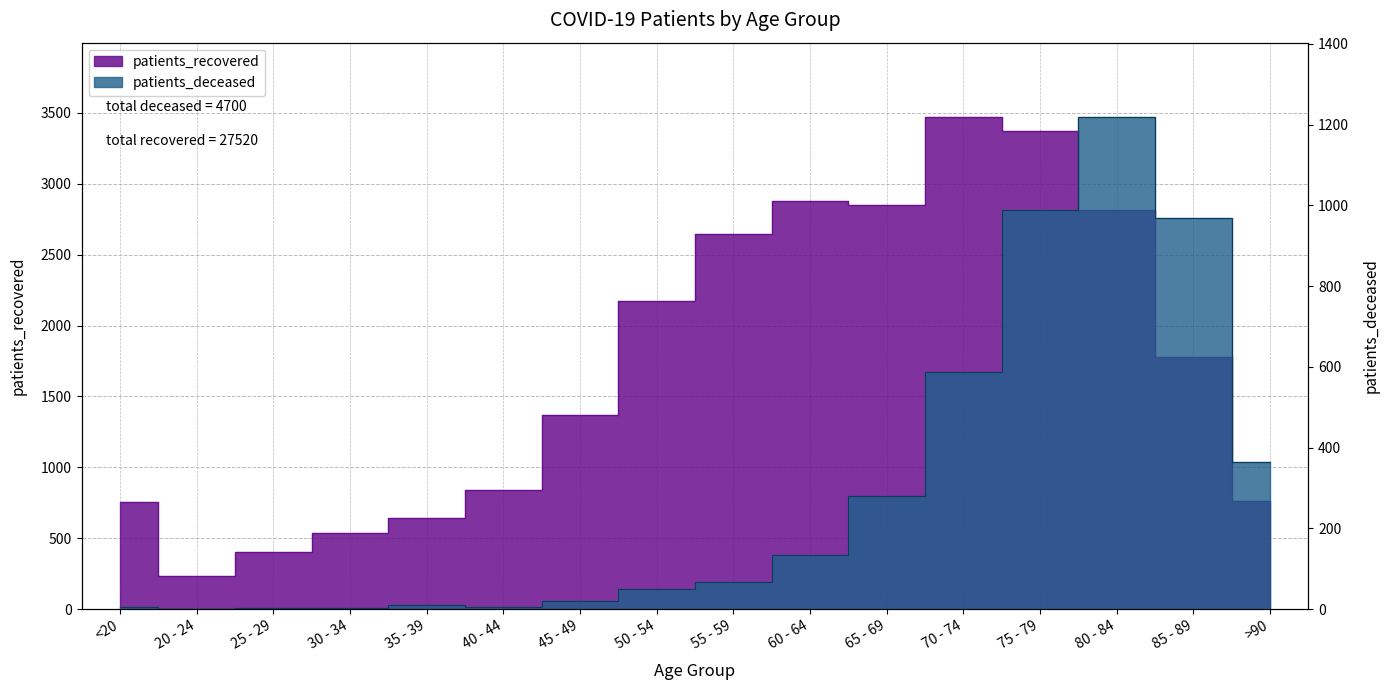

What is the label of the 6th point from the left?

40 - 44